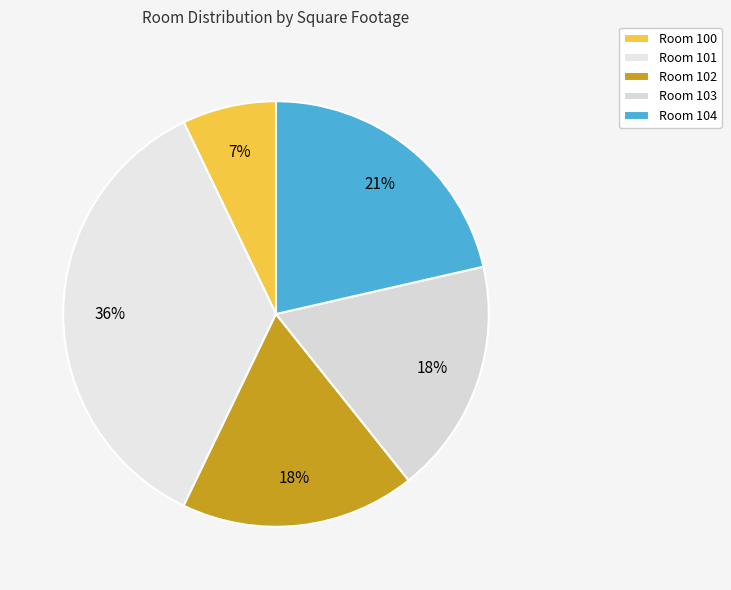

Count the number of slices in the pie.

5